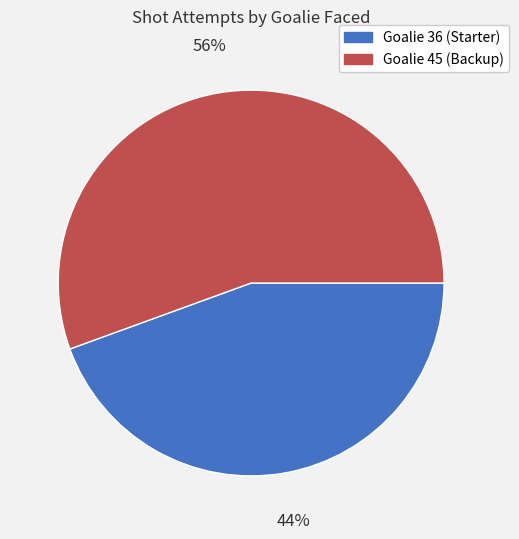

How many slices are in this pie chart?

2